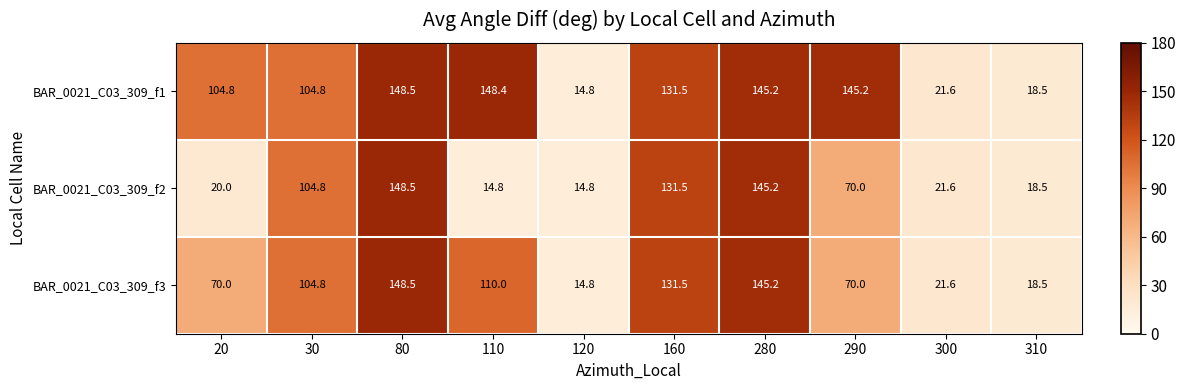

Is it true that BAR_0021_C03_309_f3 equals 25.5 at 120?

False